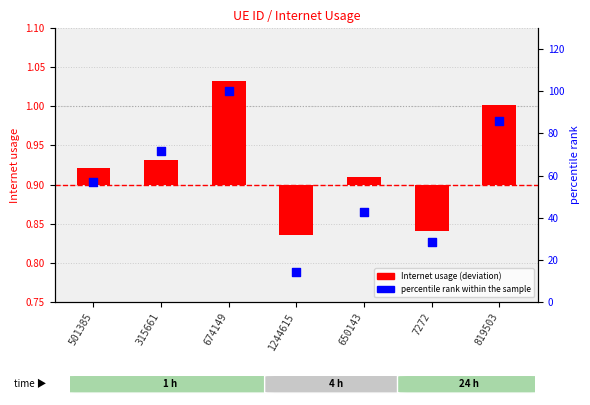

Which series contains the lowest Y value?

Internet usage (deviation from baseline)